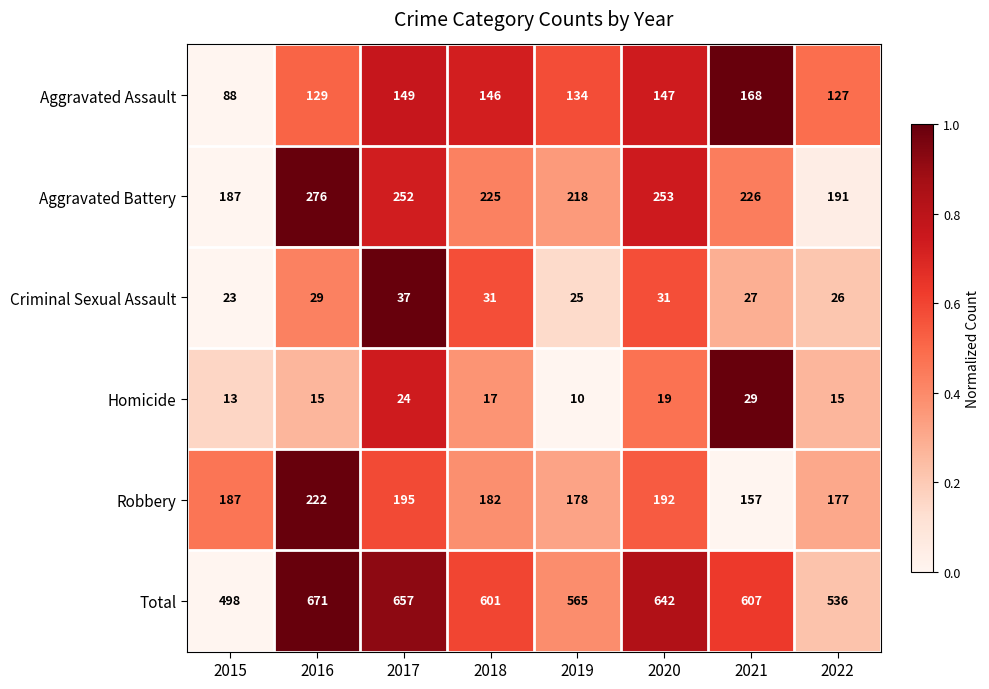

What is the spread (max minus min) of values at 2015?

485